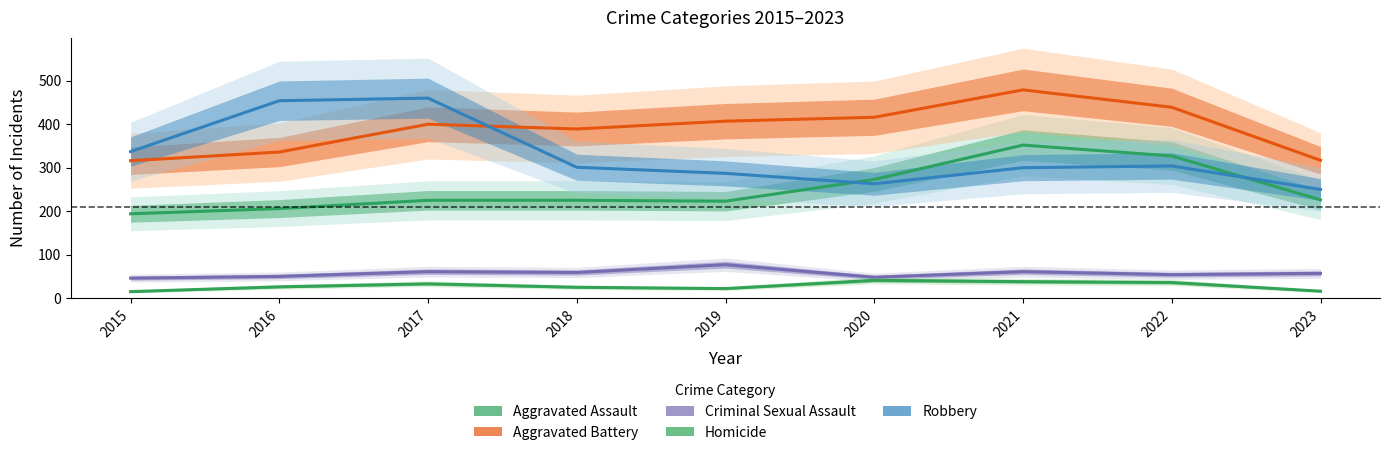

The Homicide series shows 15 at 2015. True or false?

True